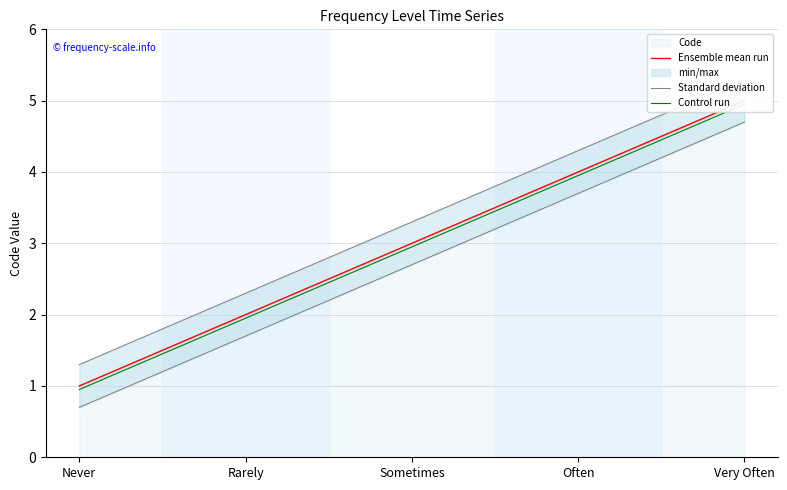

Is this an area chart (filled region under the line)?

No